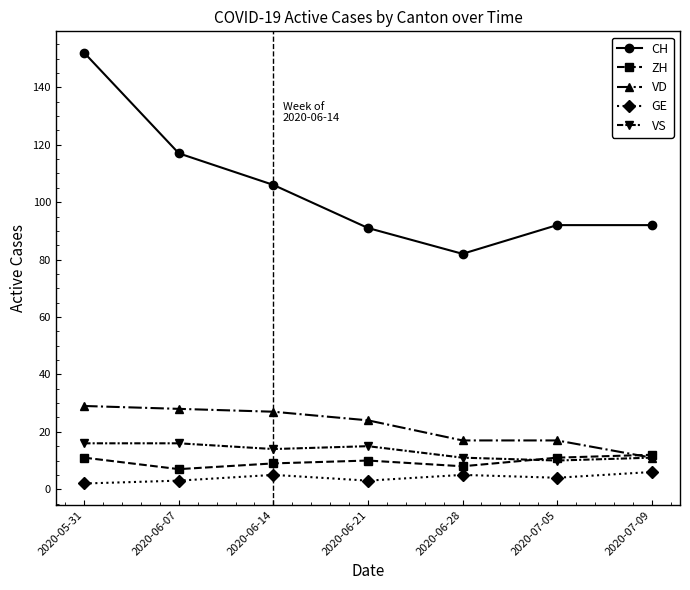

Which category has the highest value across all series?

2020-05-31